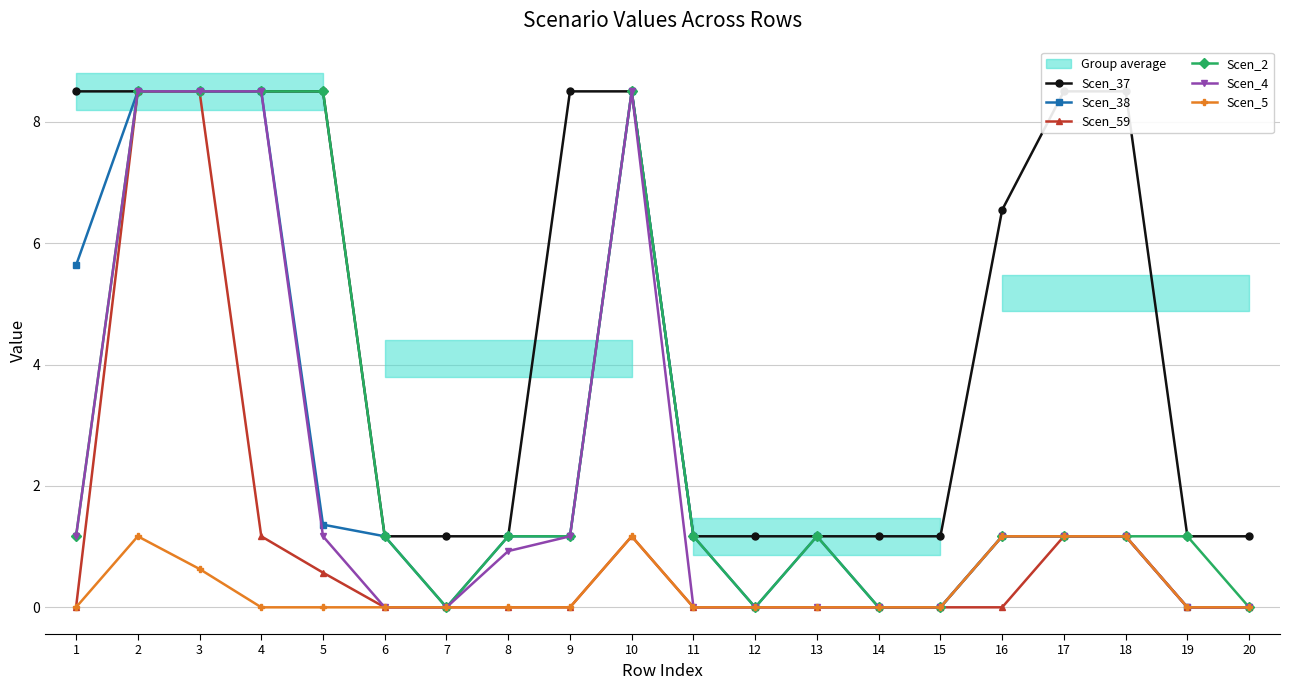

Rank the series at 1 from lowest to highest value.

Scen_59, Scen_5, Scen_2, Scen_4, Scen_38, Scen_37